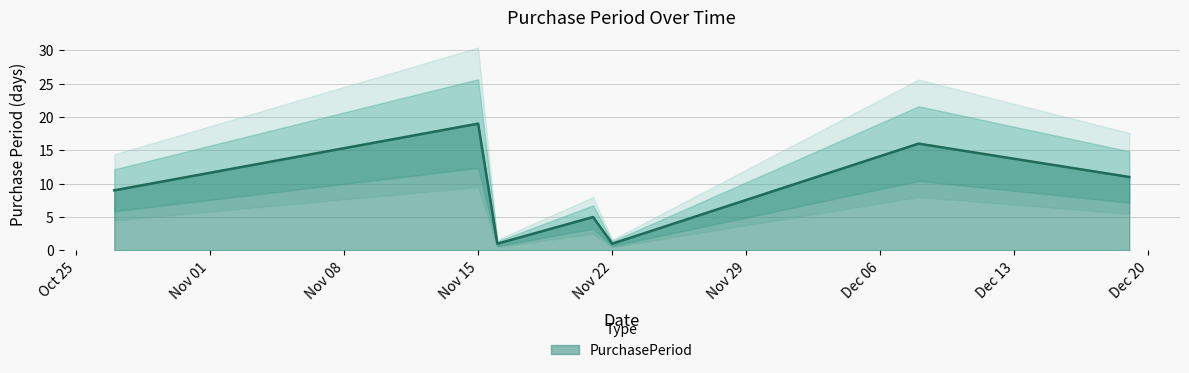

True or false: the data has more than 1 interior local peaks.

True